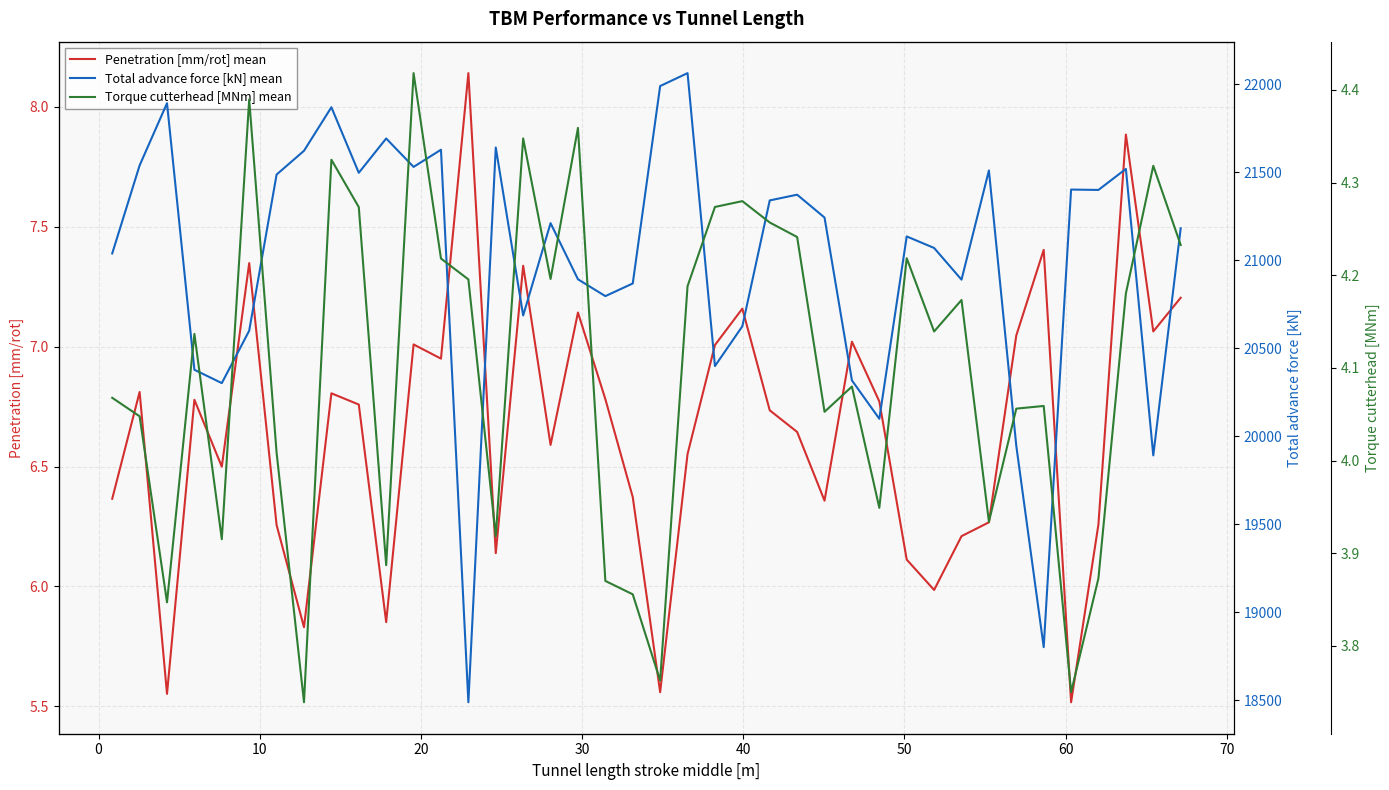

True or false: Torque cutterhead [MNm] mean and Penetration [mm/rot] mean cross at least once.

False